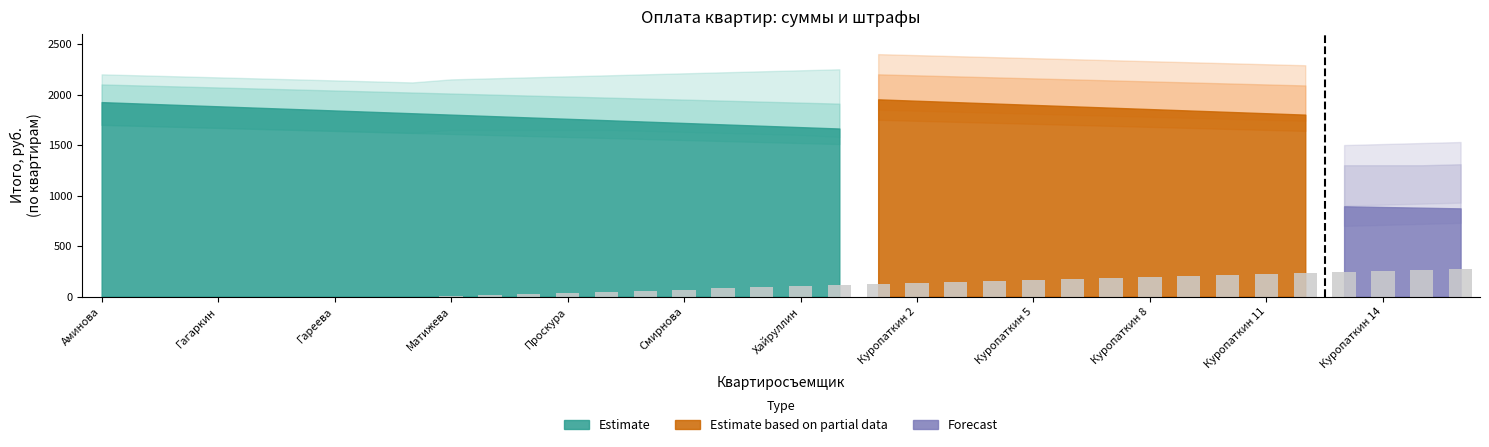

What is the greatest value displayed?

270